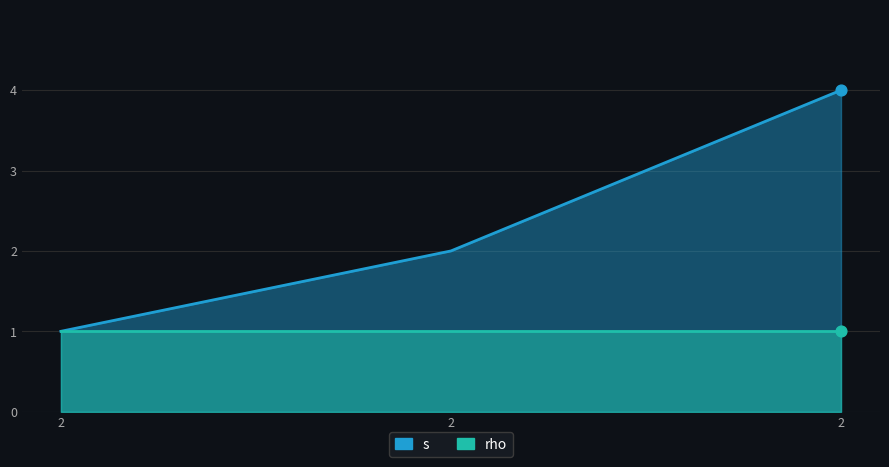

What is the ratio of the value at 2 to the value at 2?

4.0